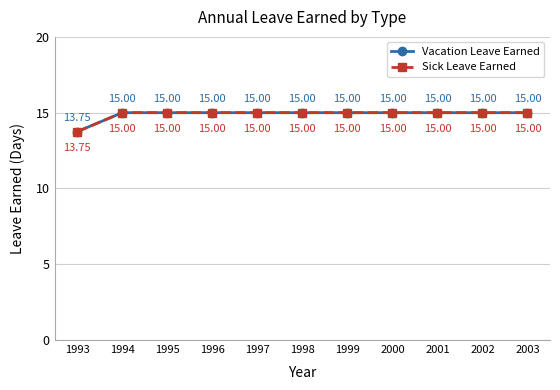

True or false: Sick Leave Earned has more than 1 interior local peaks.

False